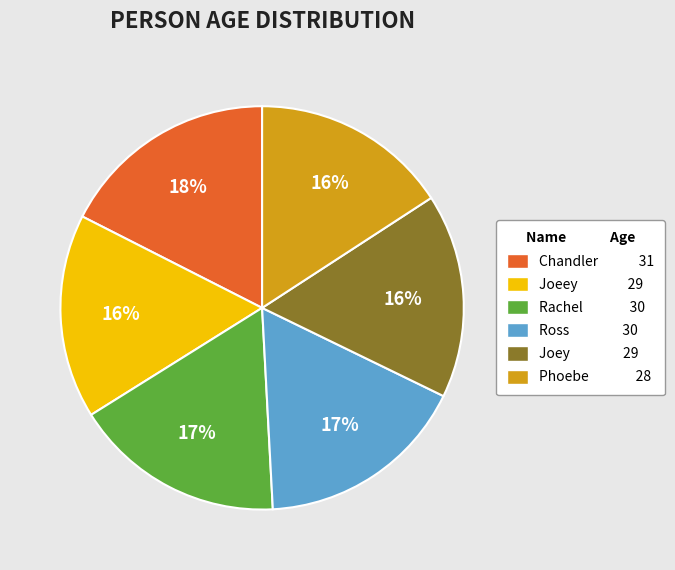

Which has a higher value, Joey 29 or Ross 30?

Ross 30